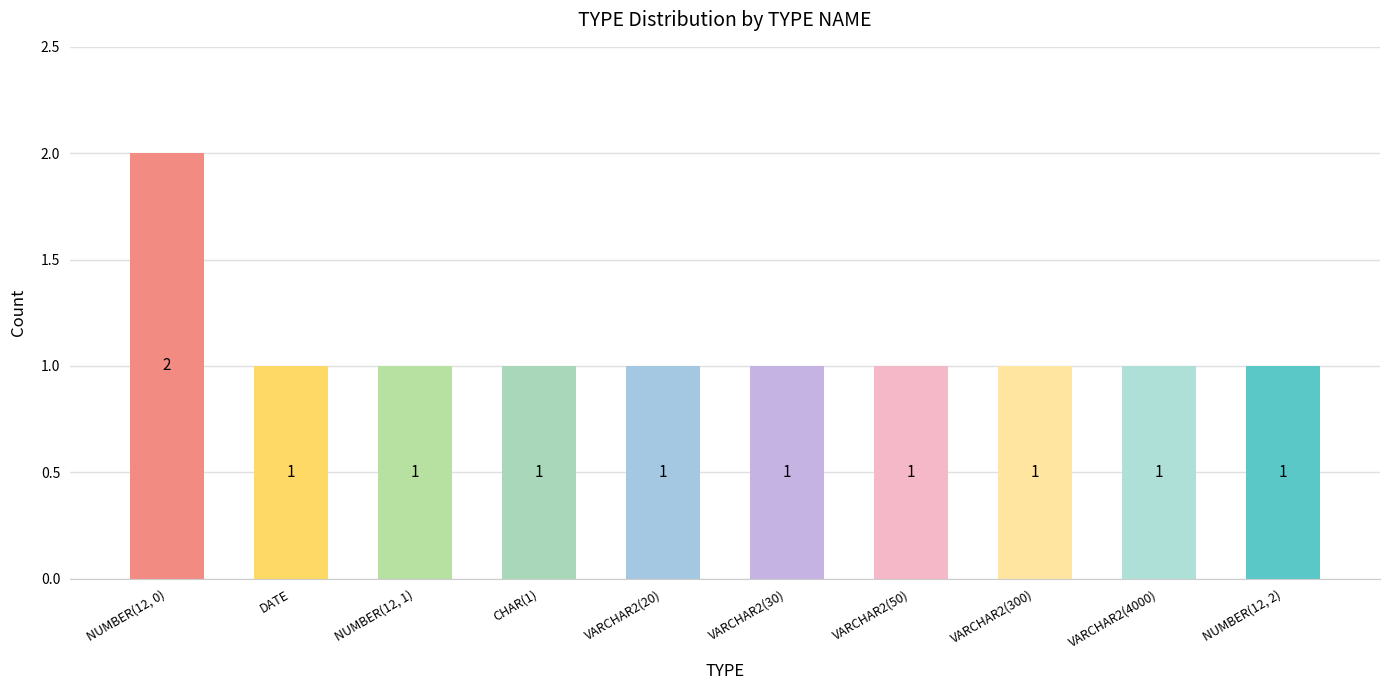

Between VARCHAR2(20) and NUMBER(12, 0), which is larger?

NUMBER(12, 0)